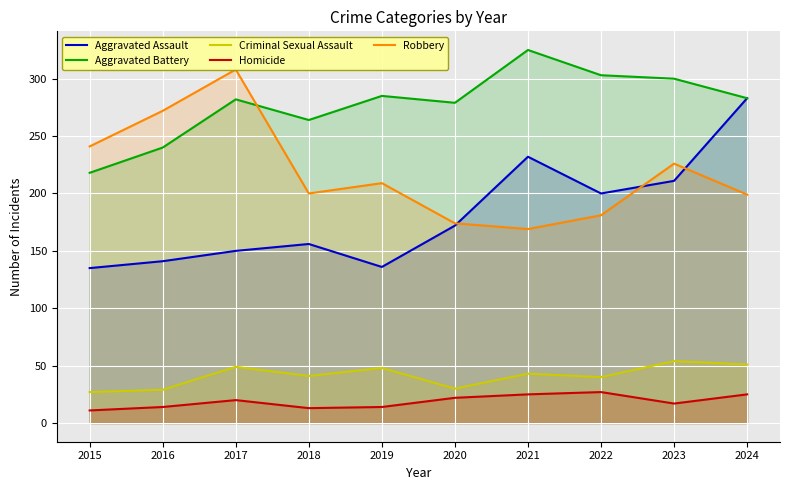

Read the Criminal Sexual Assault value at 2015.

27